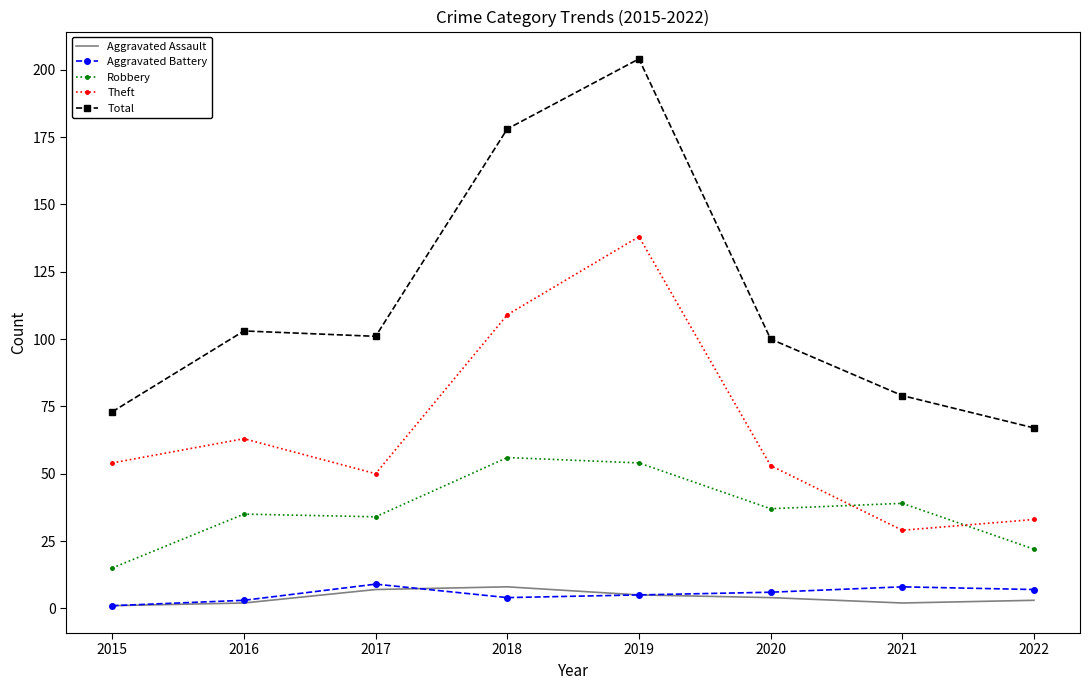

Between 2019 and 2021, which series saw the biggest shift?

Total